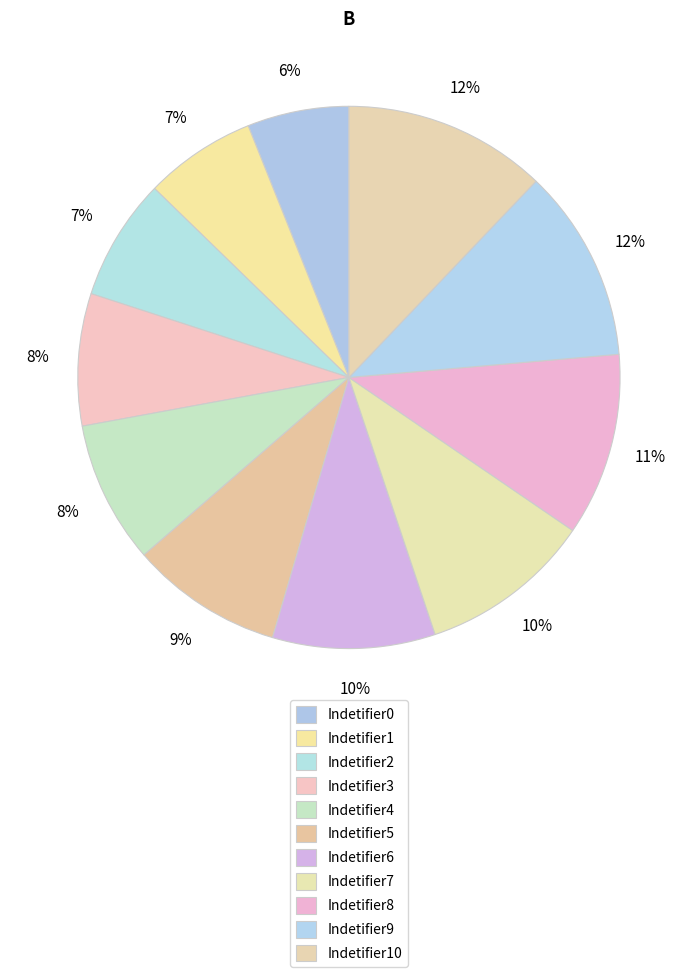

Is there a majority slice in this chart?

No